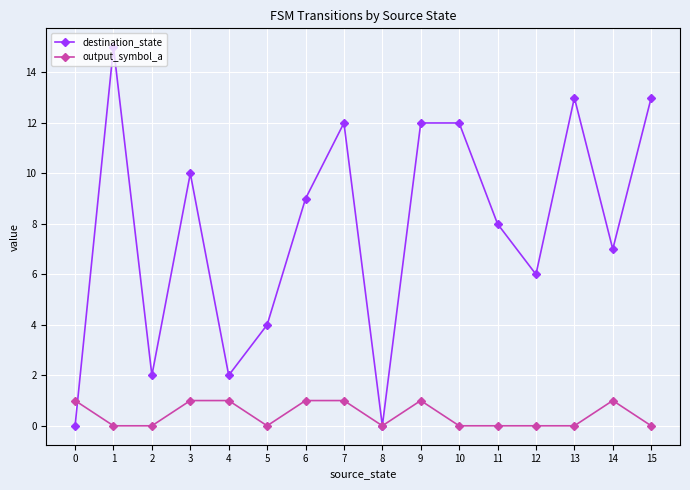

How many interior local valleys does the destination_state series have?

5